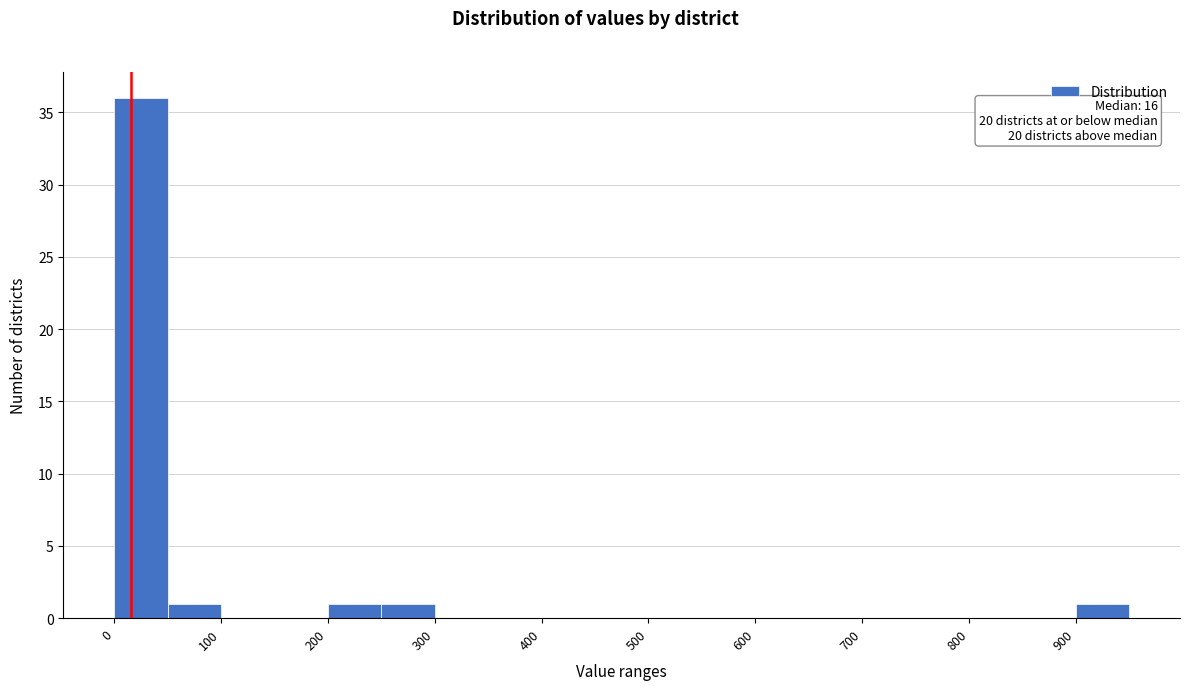

Which range on the x-axis has the tallest bar?

0 to 50